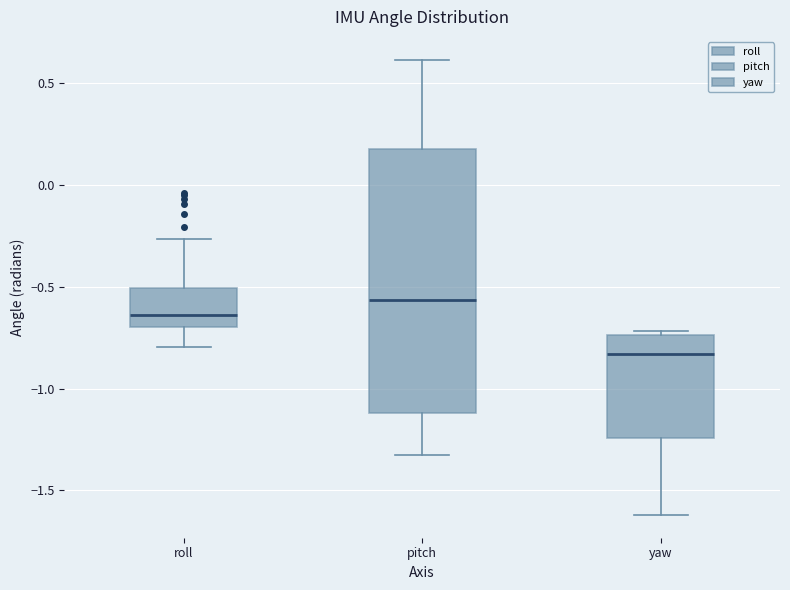

Reading left to right, read every box against the y-axis: the position of its median line, the range the box covers, and the ends of its whiskers. The values are not printed on the chart, so give them approximately, as read against the axis.

roll: median -0.65, box -0.70 to -0.50, whiskers -0.80 to -0.25
pitch: median -0.55, box -1.10 to 0.15, whiskers -1.35 to 0.60
yaw: median -0.85, box -1.25 to -0.75, whiskers -1.60 to -0.70